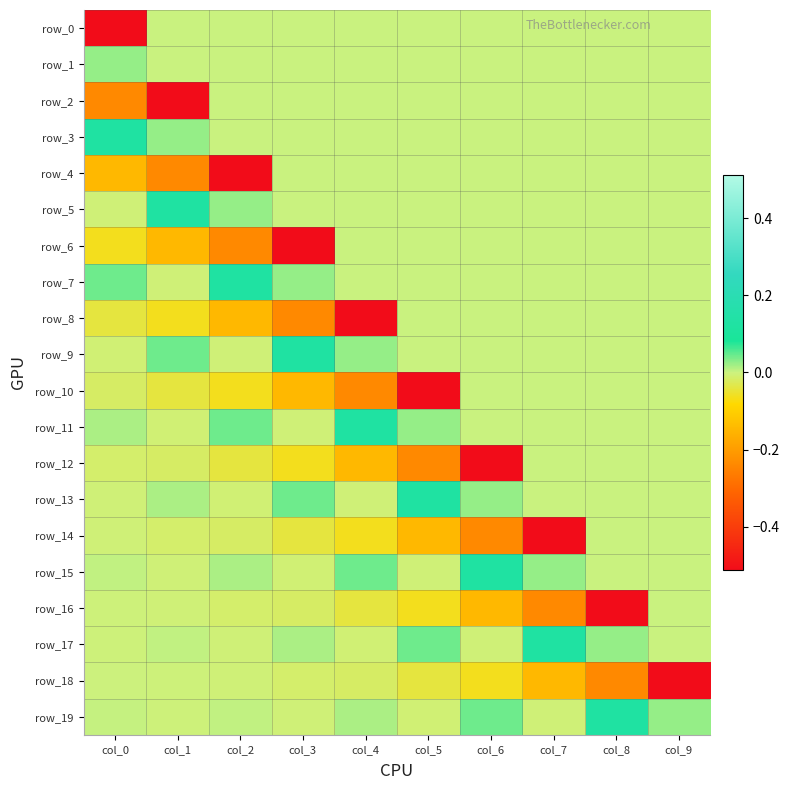

List the labels in order of row_2 value, smallest first.

col_1, col_0, col_2, col_3, col_4, col_5, col_6, col_7, col_8, col_9